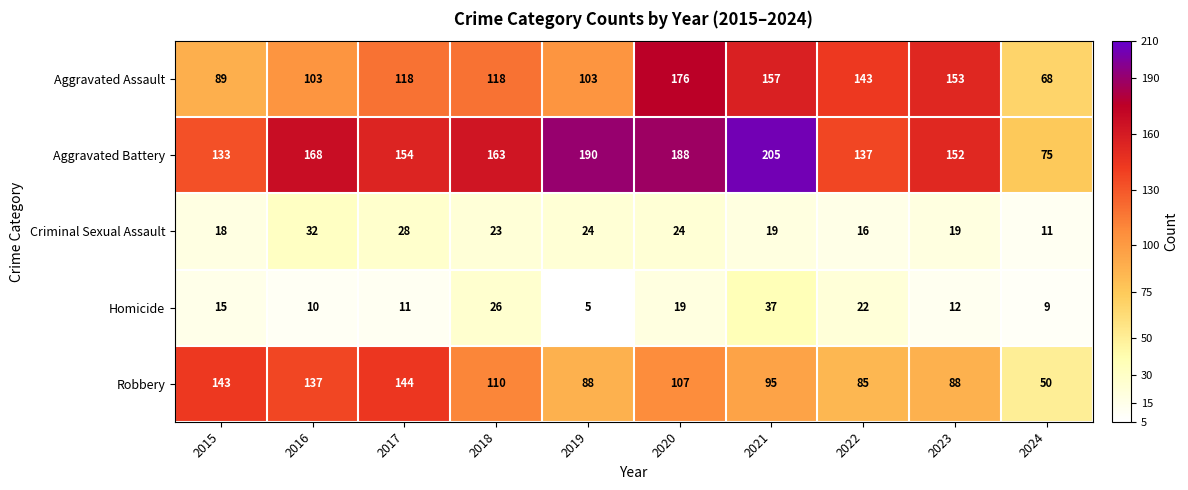

What is the difference between the maximum and minimum values in the Aggravated Assault series?

108